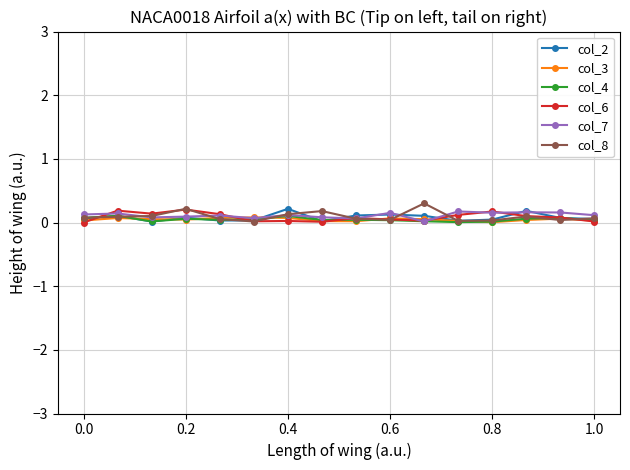

True or false: col_3 has more than 2 interior local peaks.

True